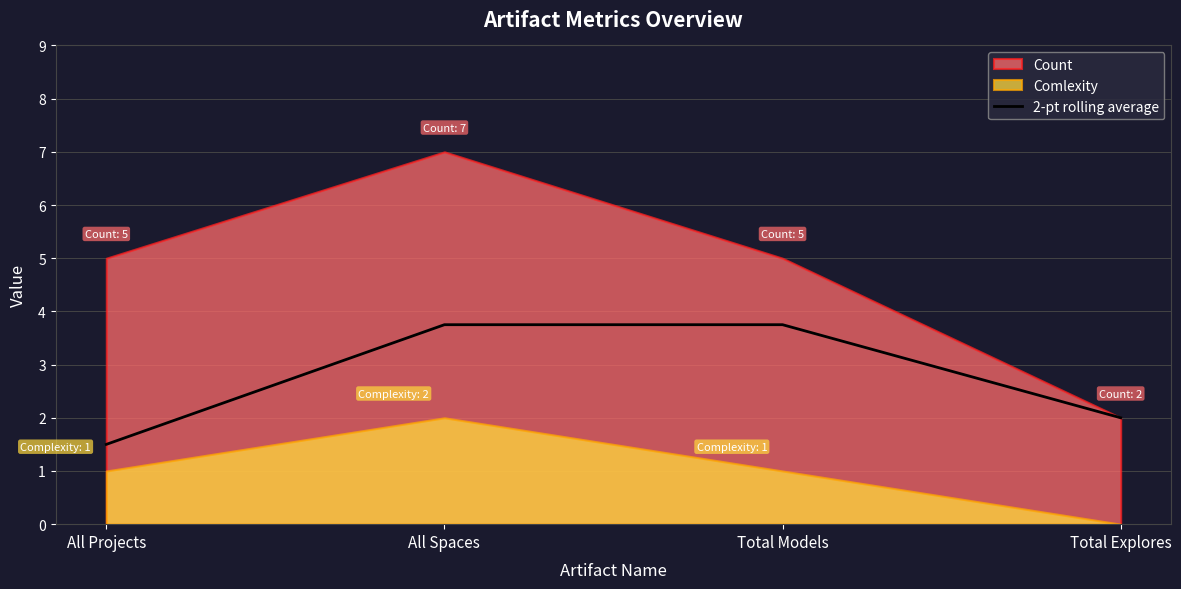

What is the ratio of the value at Total Explores to the value at All Projects?

1.3